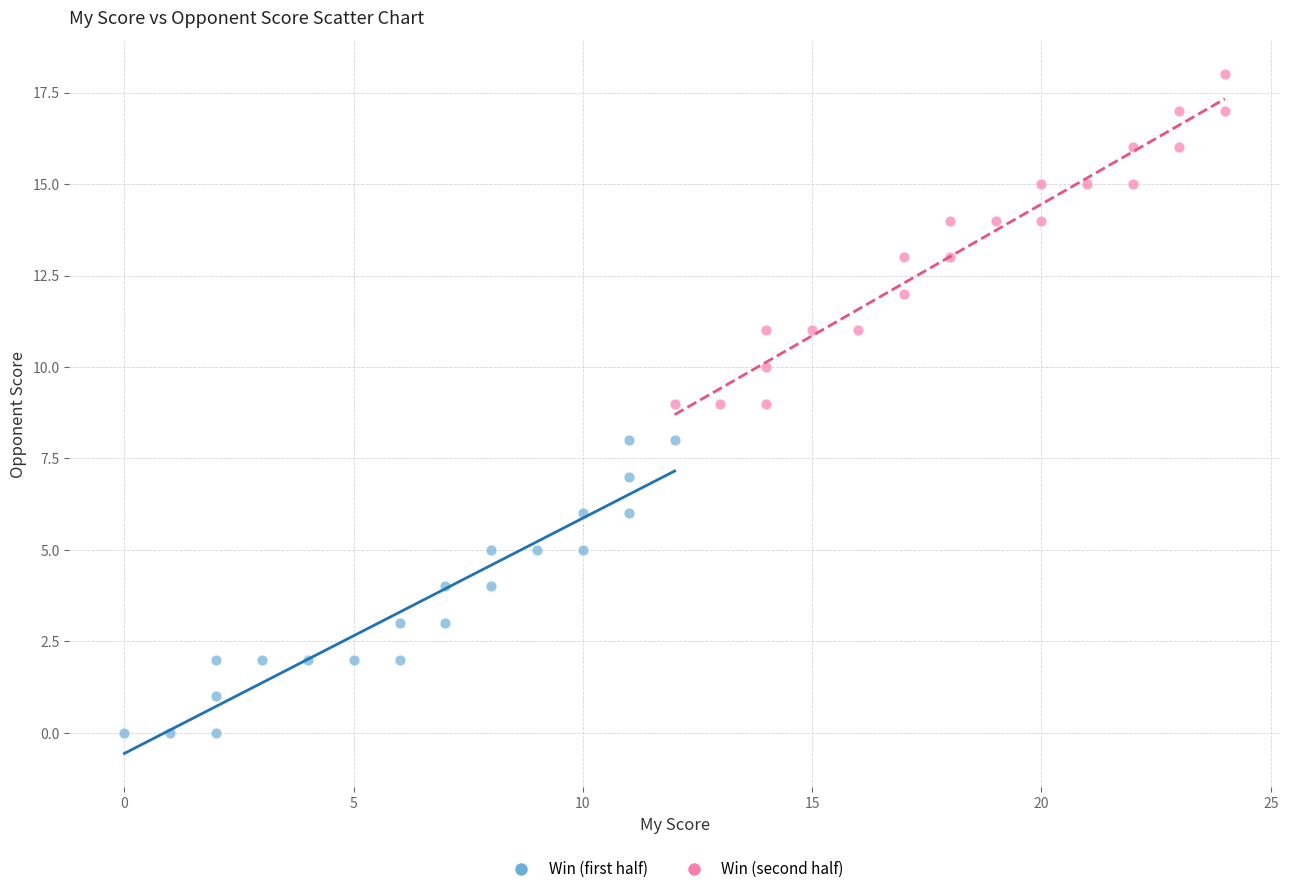

Which series has the largest Y range (max minus min)?

Win (second half)